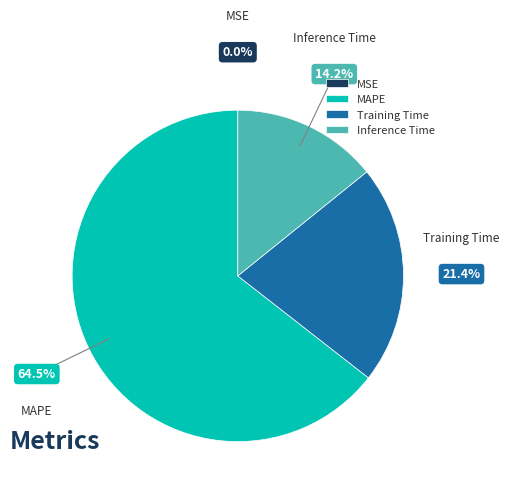

Which slice represents more than half of the pie?

MAPE